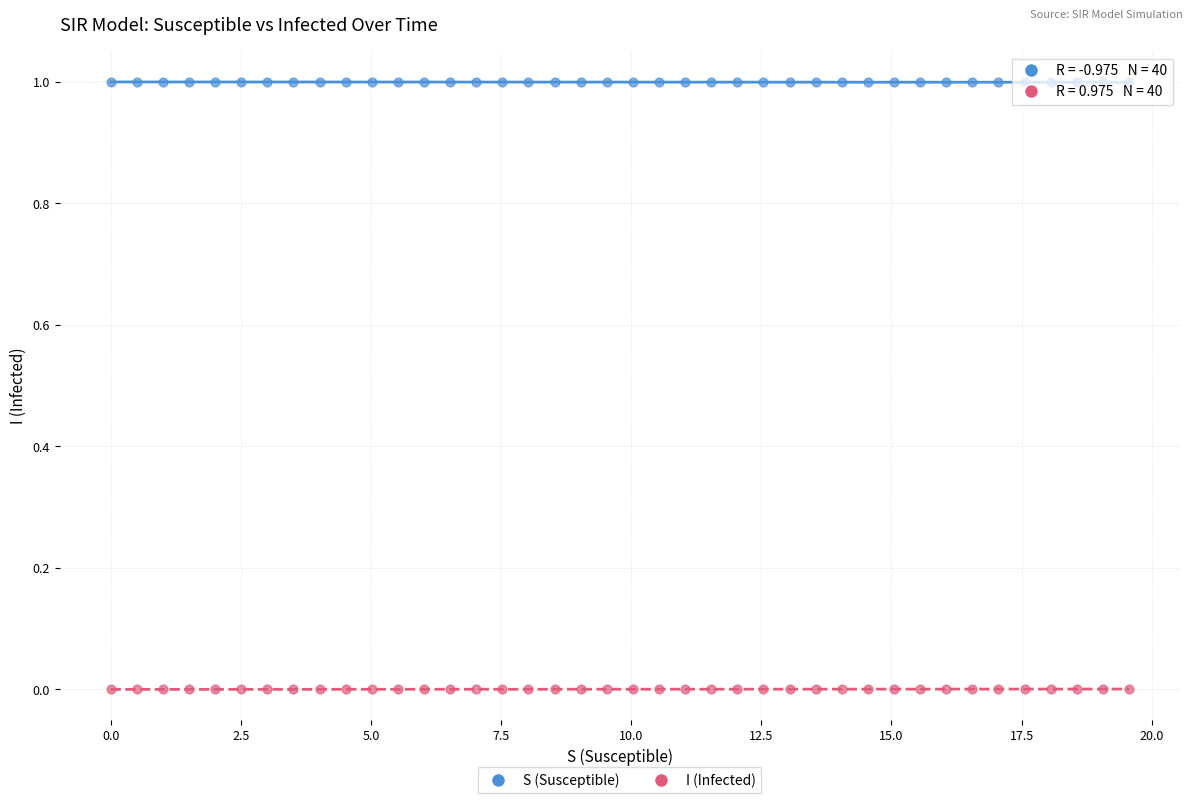

Across all data points, what is the range of X values (max minus min)?

19.6